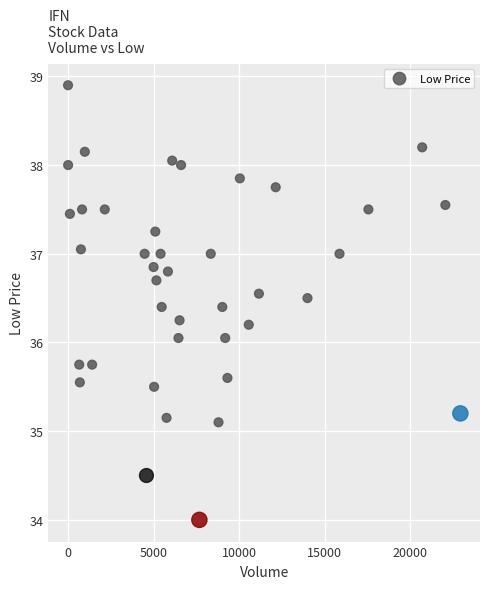

What is the range of X values (max minus min)?

22940.0